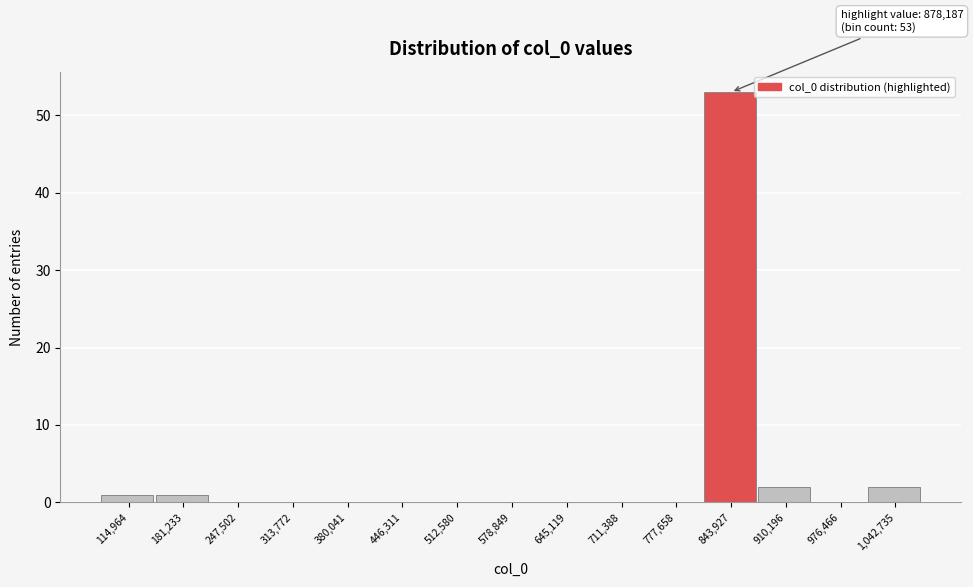

Reading right to left, extract all data points from this chart.

1,042,735=2	976,466=0	910,196=2	843,927=53	777,658=0	711,388=0	645,119=0	578,849=0	512,580=0	446,311=0	380,041=0	313,772=0	247,502=0	181,233=1	114,964=1